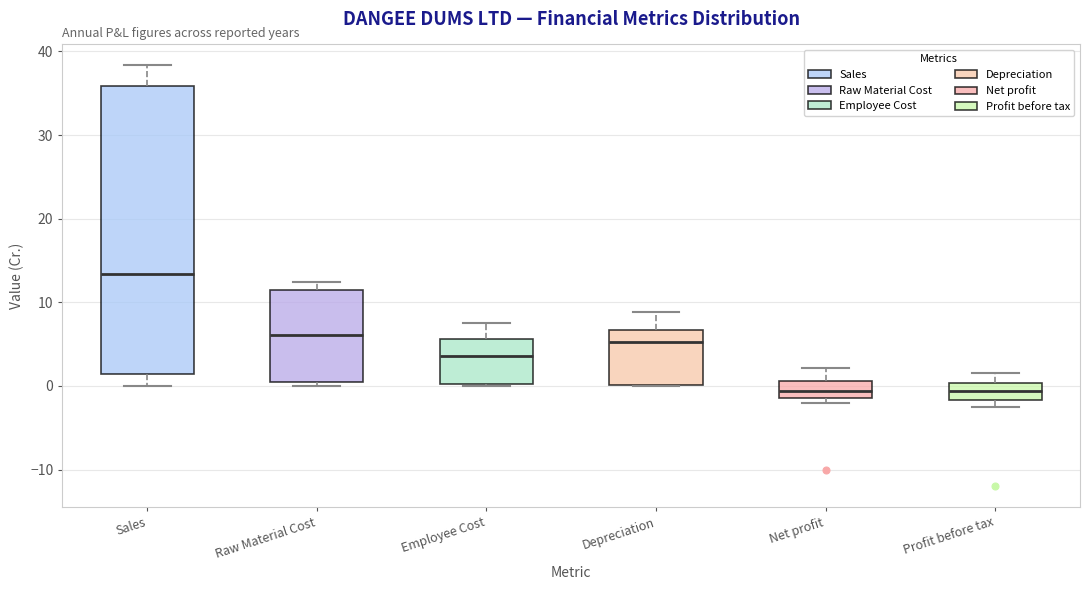

Reading left to right, read every box against the y-axis: the position of its median line, the range the box covers, and the ends of its whiskers. The values are not printed on the chart, so give them approximately, as read against the axis.

Sales: median 13, box 1 to 36, whiskers 0 to 38
Raw Material Cost: median 6, box 0 to 12, whiskers 0 (just below the box's lower edge) to 12 (just above the box's upper edge)
Employee Cost: median 4, box 0 to 6, whiskers 0 to 8
Depreciation: median 5, box 0 to 7, whiskers 0 to 9
Net profit: median -1 (inside the box), box -1 to 1, whiskers -2 to 2
Profit before tax: median -1, box -2 to 0, whiskers -3 to 1